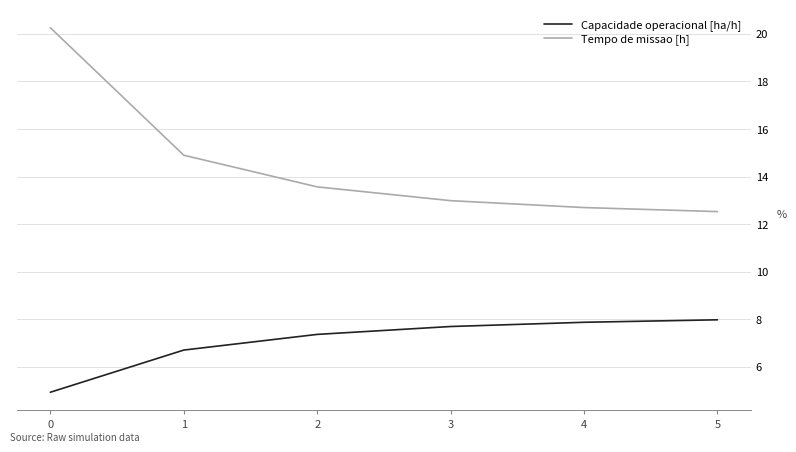

Which series has the largest range (max minus min)?

Tempo de missao [h]